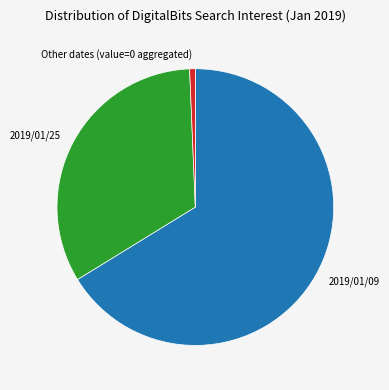

Does 2019/01/09 represent more than half of the total?

Yes